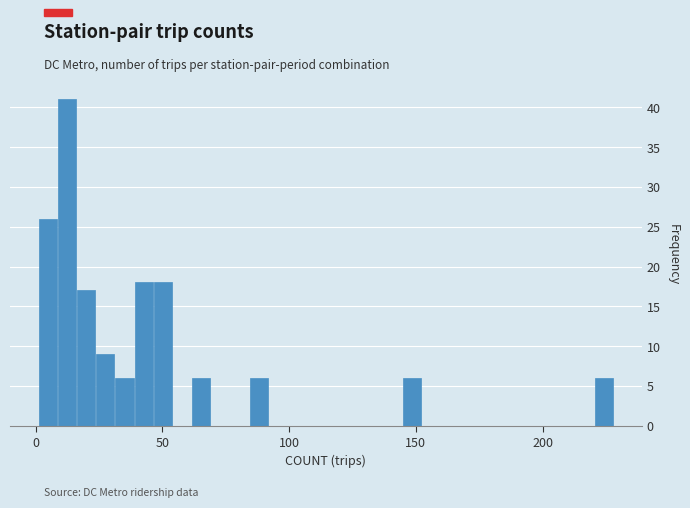

Read against the x-axis, roughly where is the centre of the tallest bar?

10